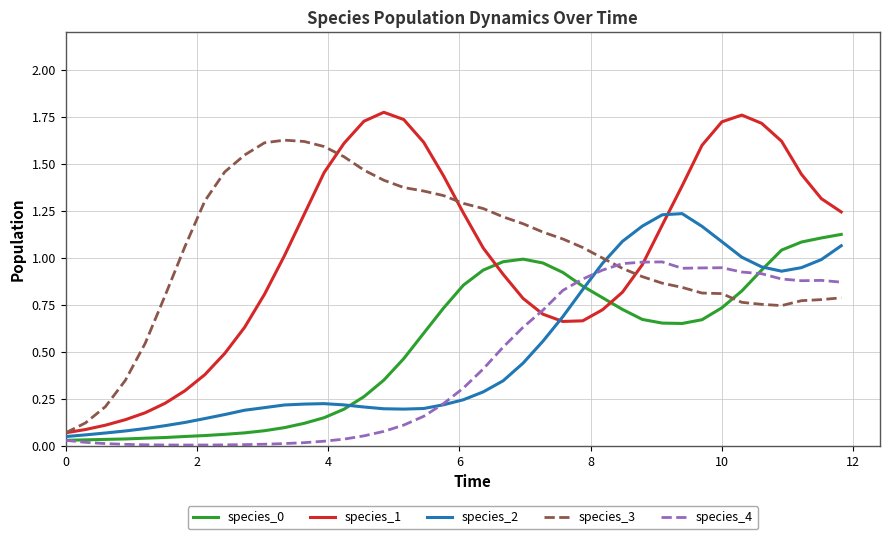

True or false: species_1 and species_0 intersect in this chart.

True